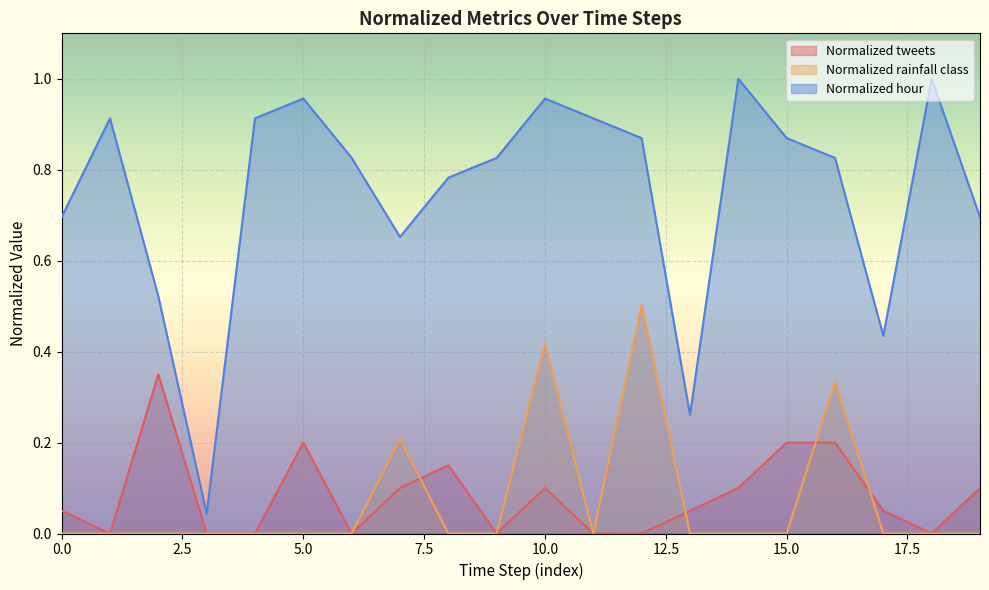

How many lines are shown in the chart?

3